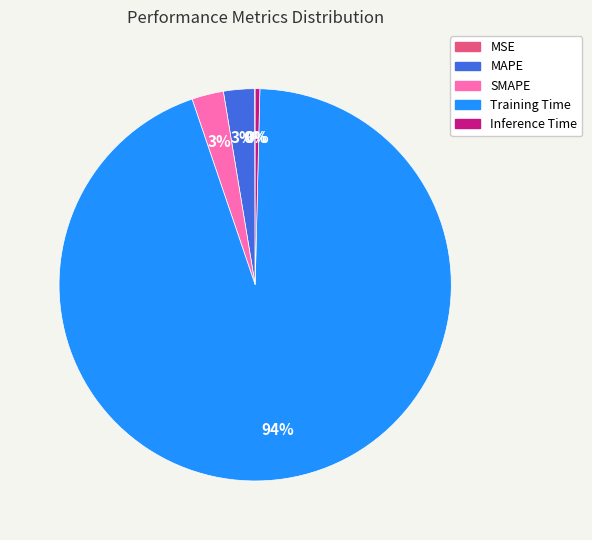

To the nearest percent, what is the difference between the largest and smallest slice percentages?

94%